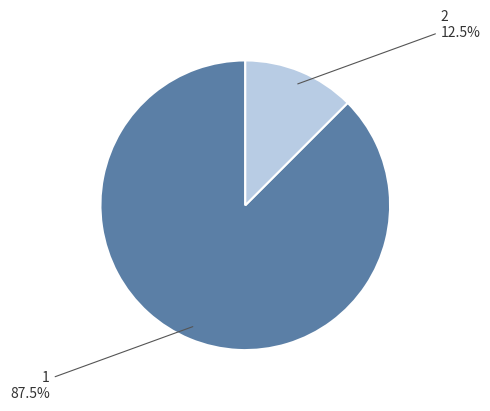

To the nearest percent, what is the difference between the largest and smallest slice percentages?

75%